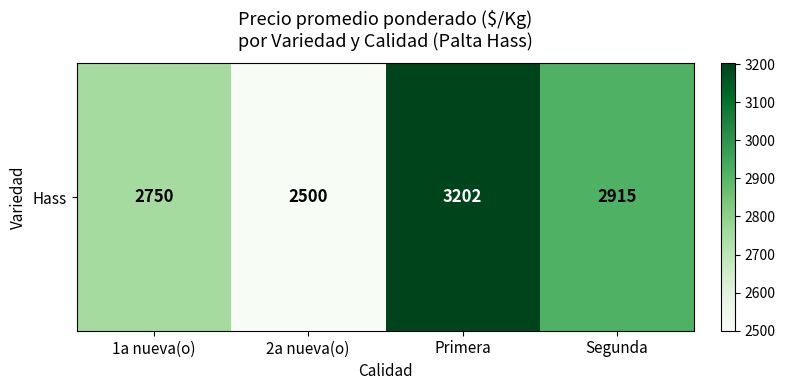

True or false: the data shows 1084 at Segunda.

False